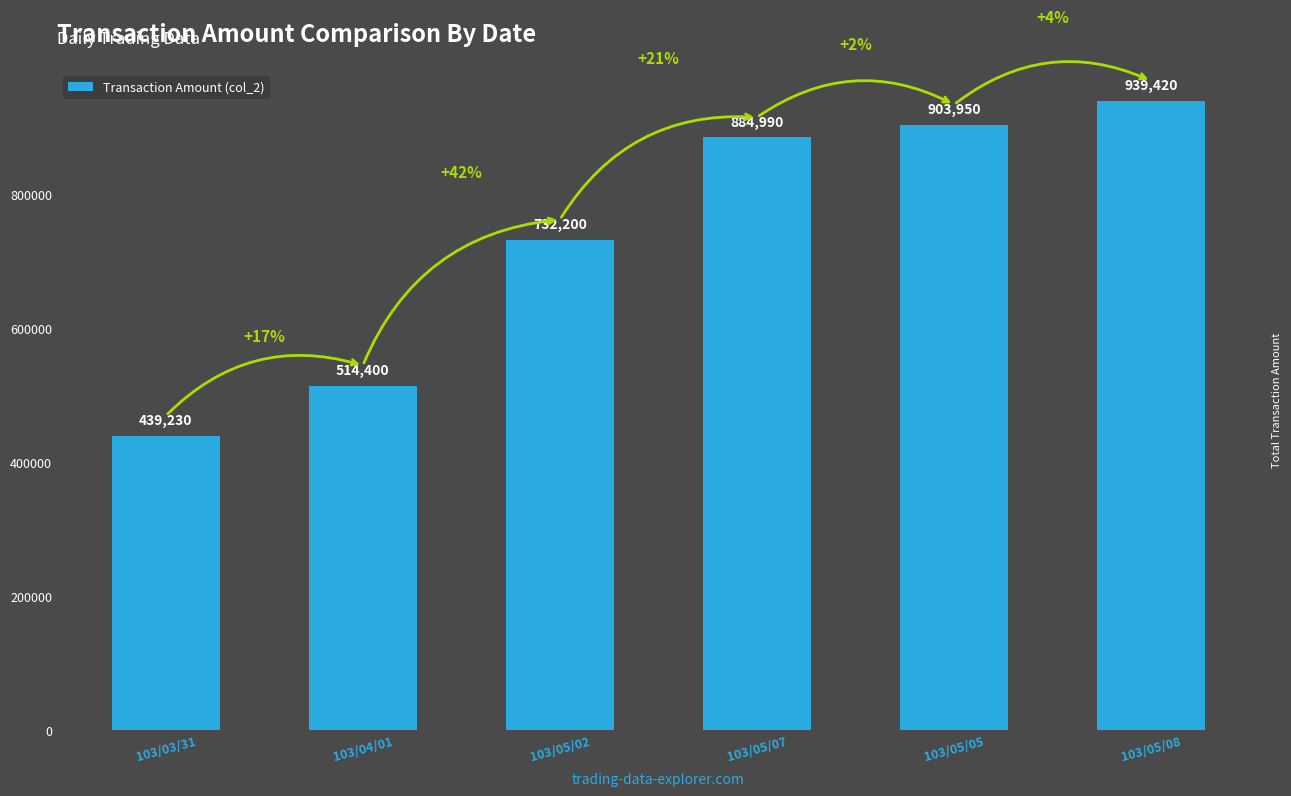

How many bars are there in total?

6